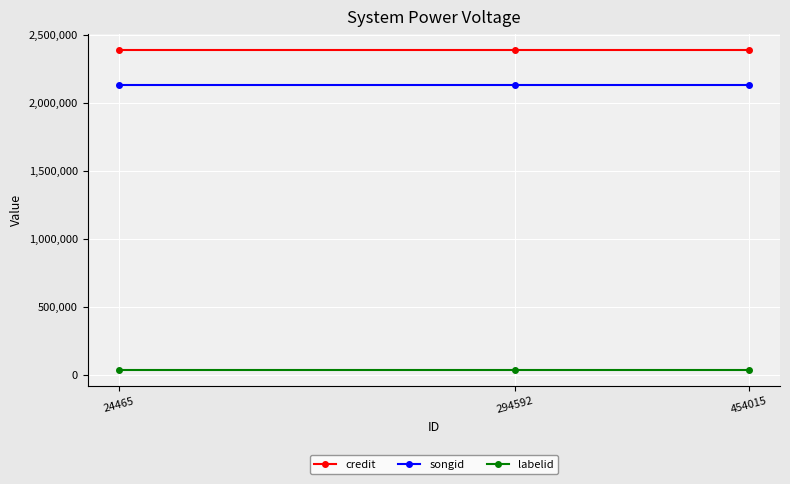

Is it true that songid equals 2130204 at 24465?

True